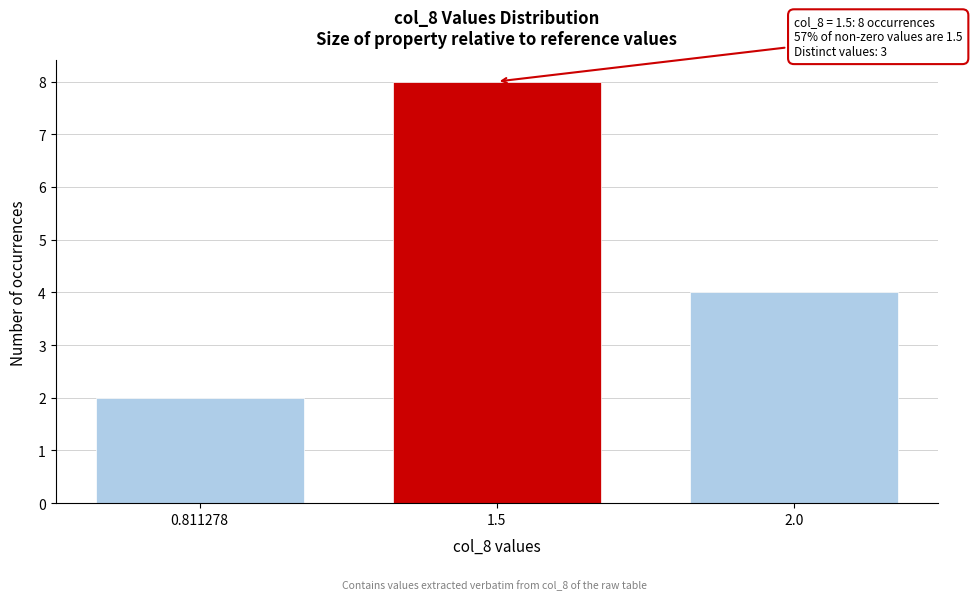

Reading left to right, transcribe all the data shown in this chart.

0.811278=2	1.5=8	2.0=4